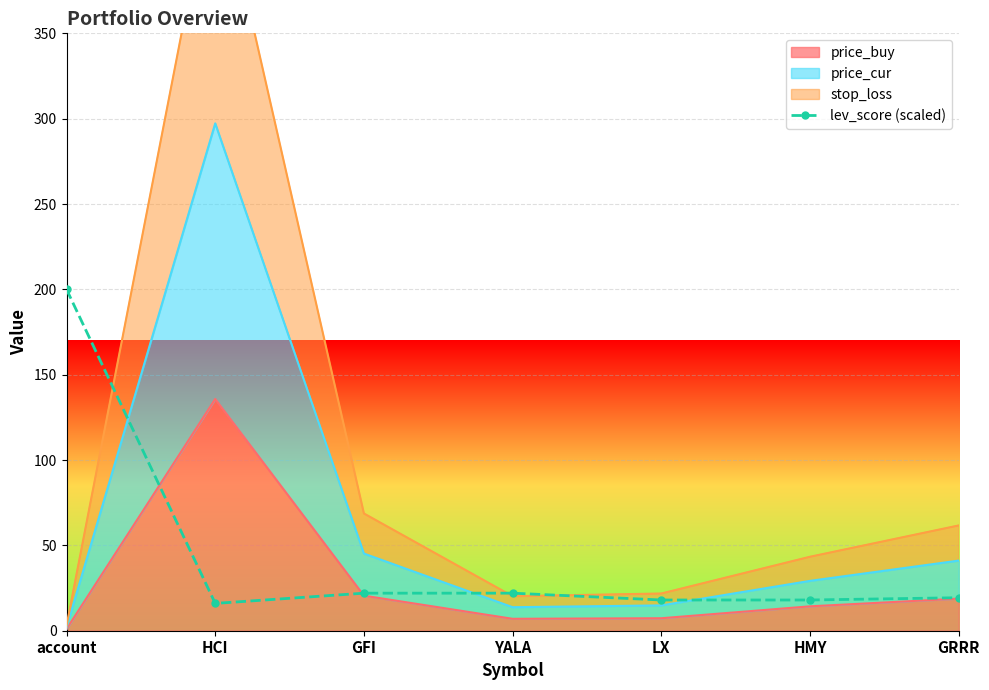

The chart shows a value of 22.2 at HCI. True or false?

False